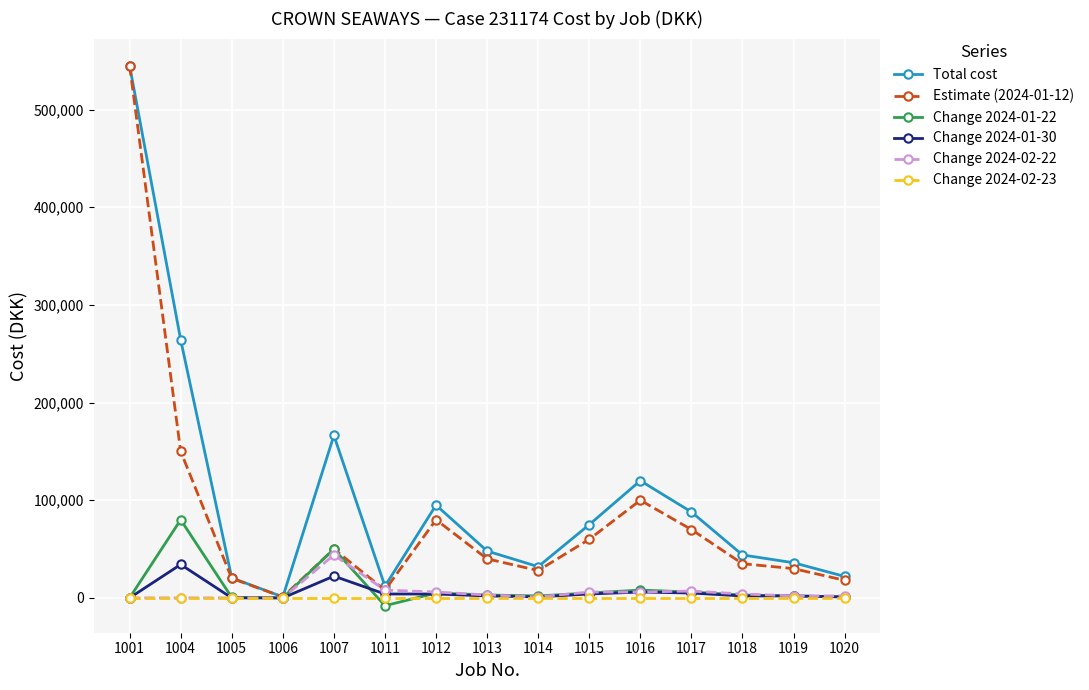

At which category does the chart reach its minimum across all series?

1011